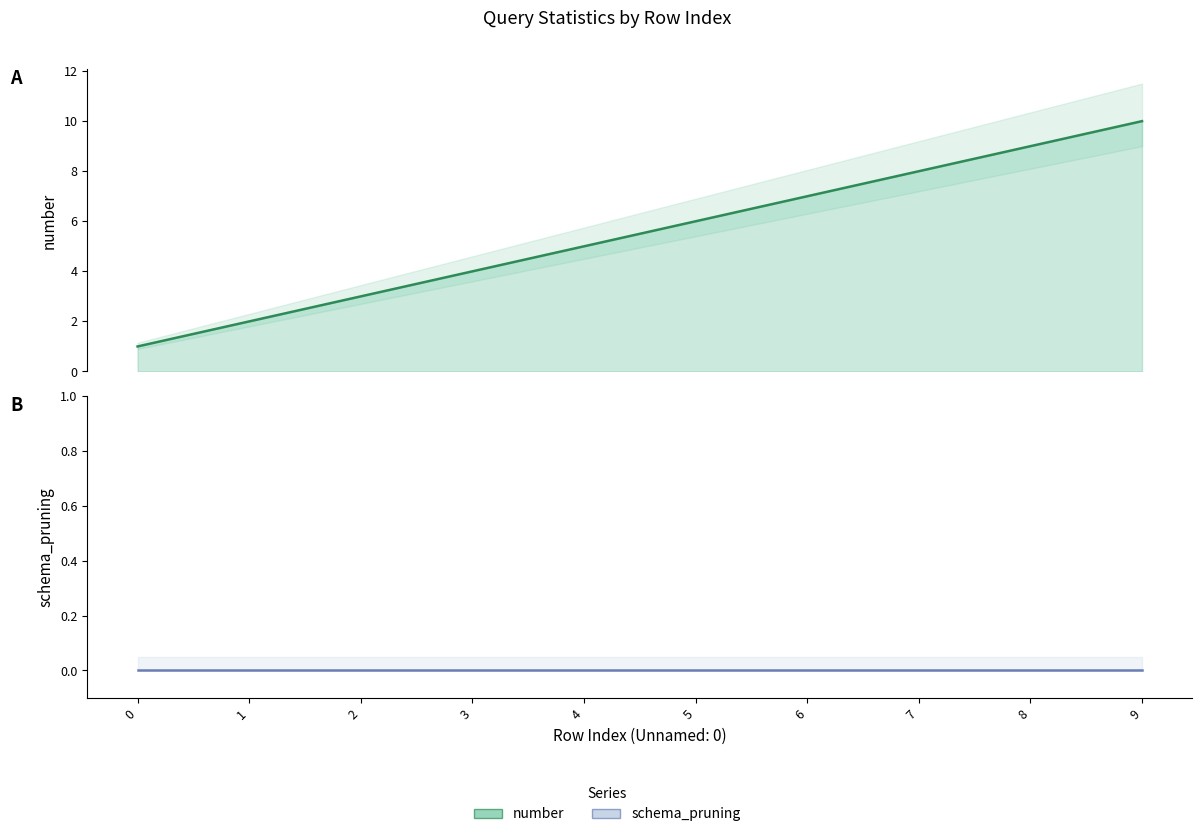

How many lines are shown in the chart?

2